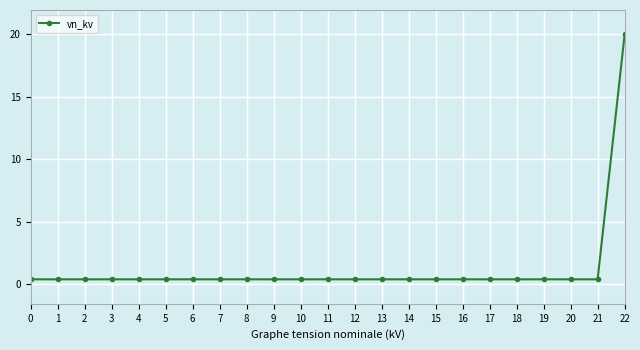

What is the value of the 14th point from the left?

0.4